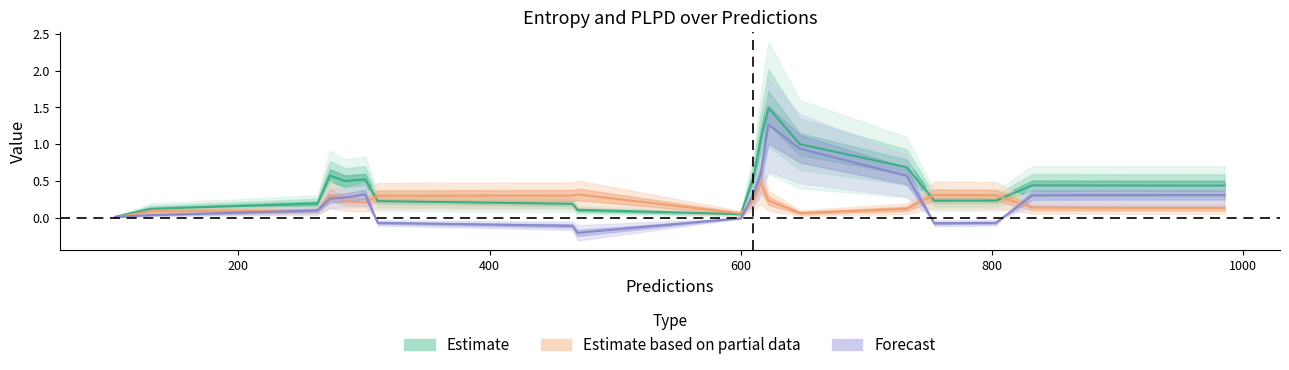

What is the maximum value shown in the chart?

1.6